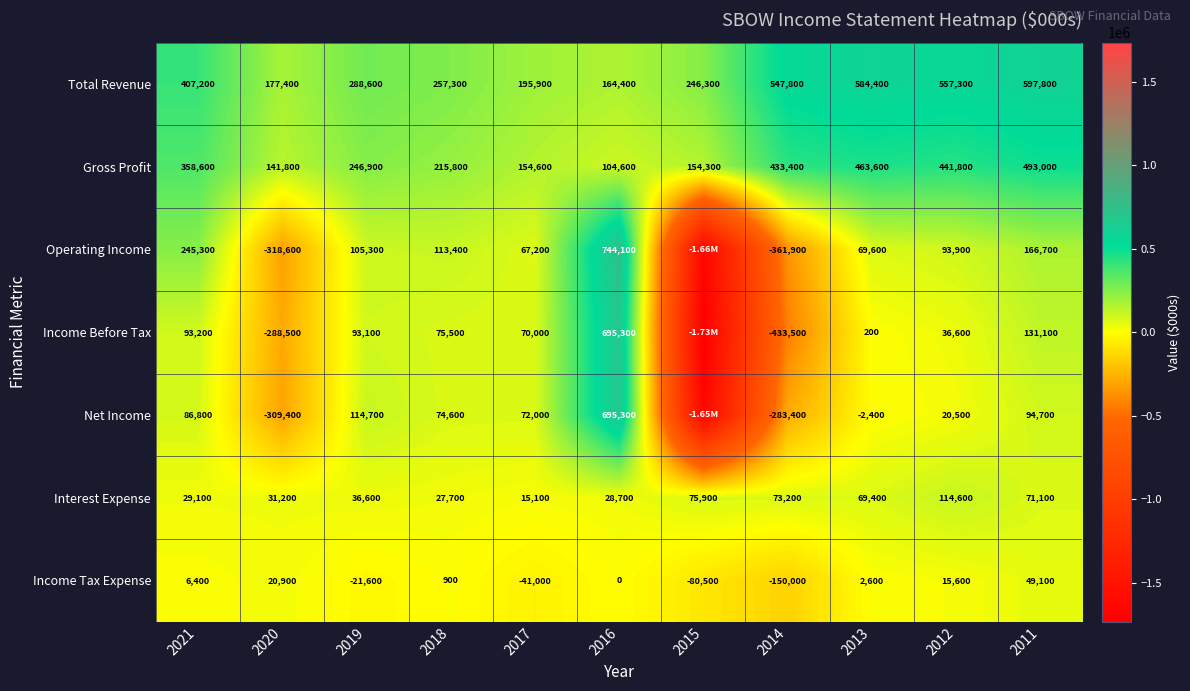

What is the maximum value shown in the chart?

744100